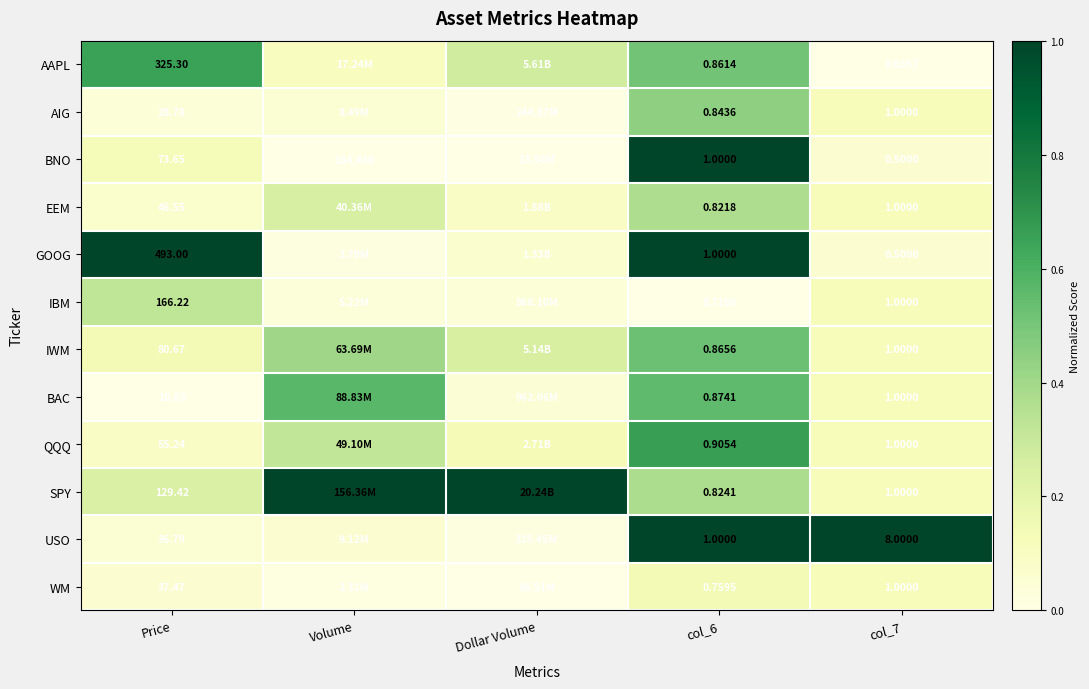

Rank the series at Price from highest to lowest value.

GOOG, AAPL, IBM, SPY, IWM, BNO, QQQ, EEM, WM, USO, AIG, BAC